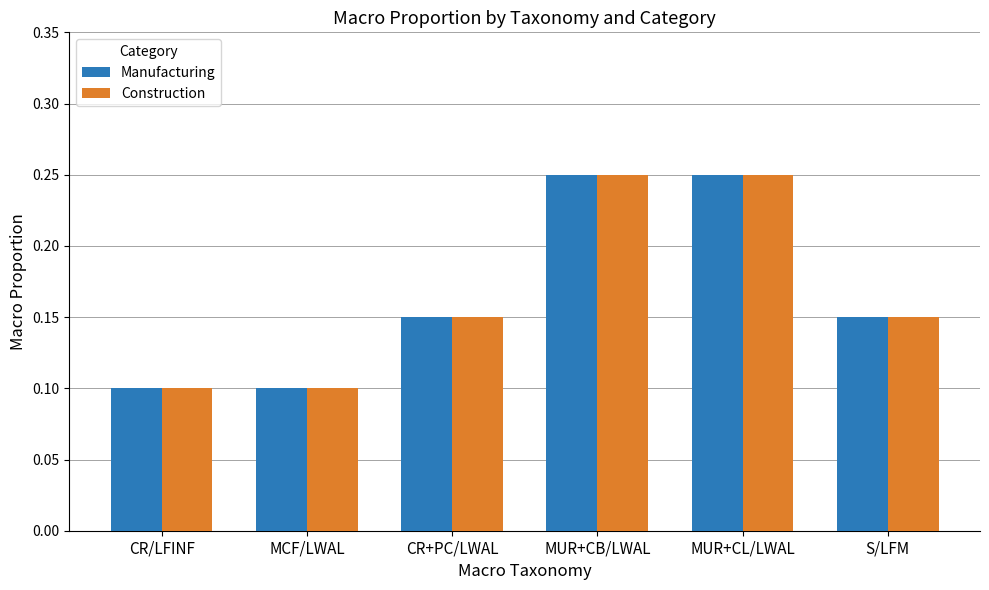

Is the value of Construction at CR/LFINF greater than the value of Manufacturing at MUR+CB/LWAL?

No